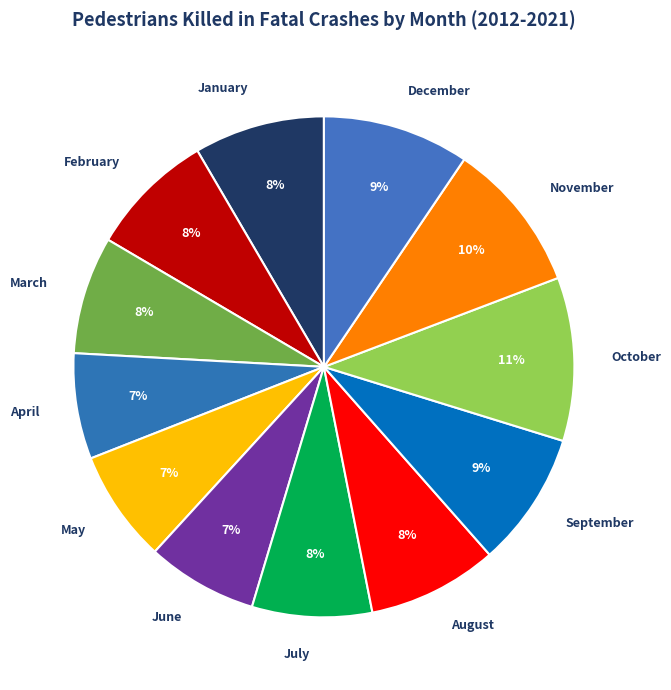

To the nearest percent, what percentage of the pie is April?

7%